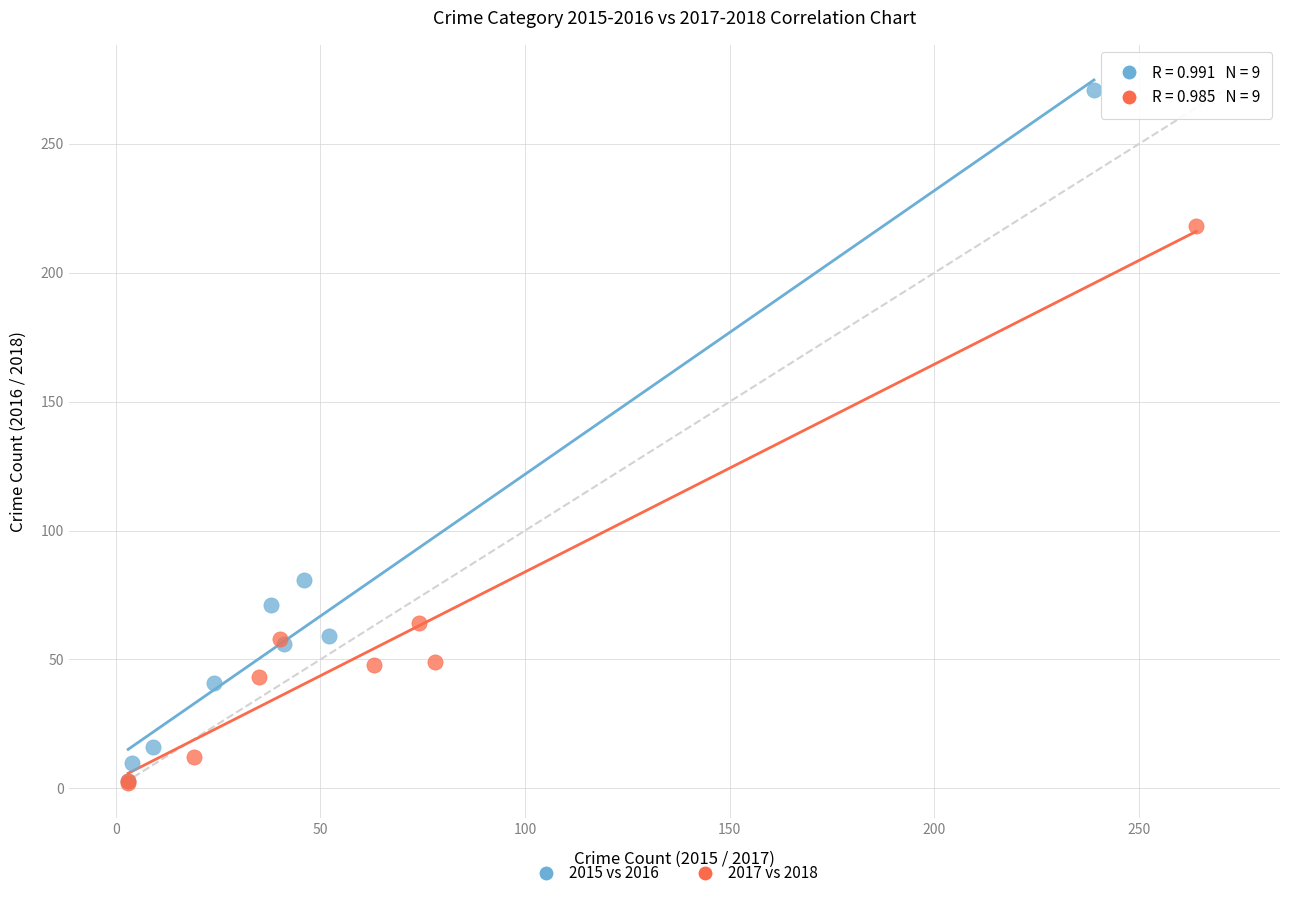

Which series reaches the maximum Y coordinate?

2015 vs 2016